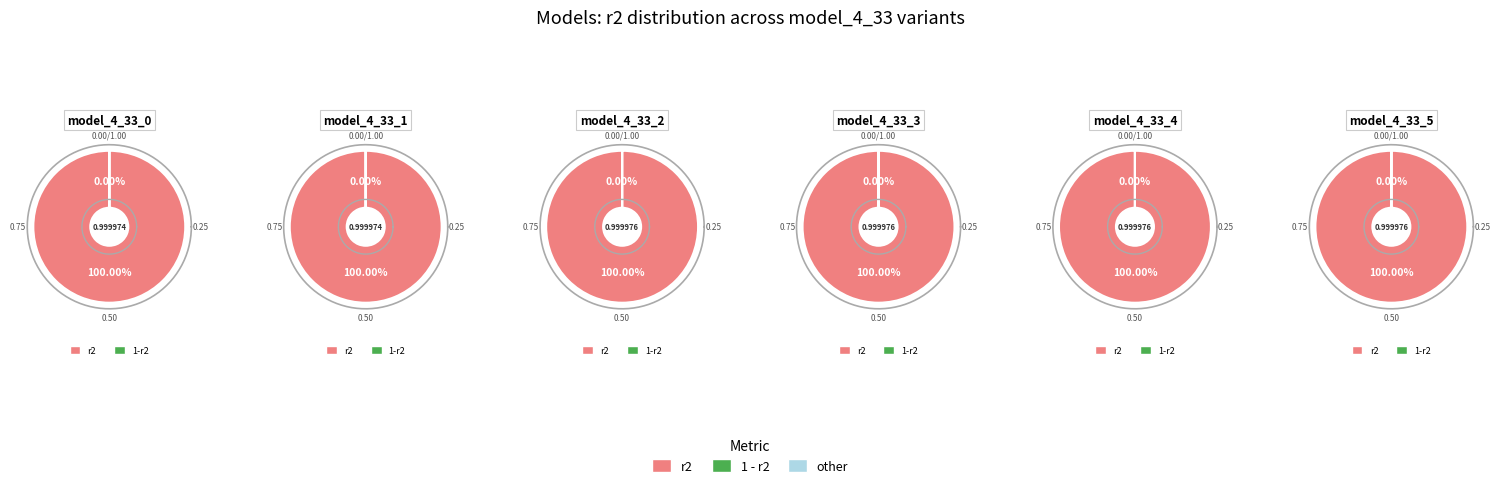

The model_4_33_8 slice represents 15% of the pie. True or false?

False